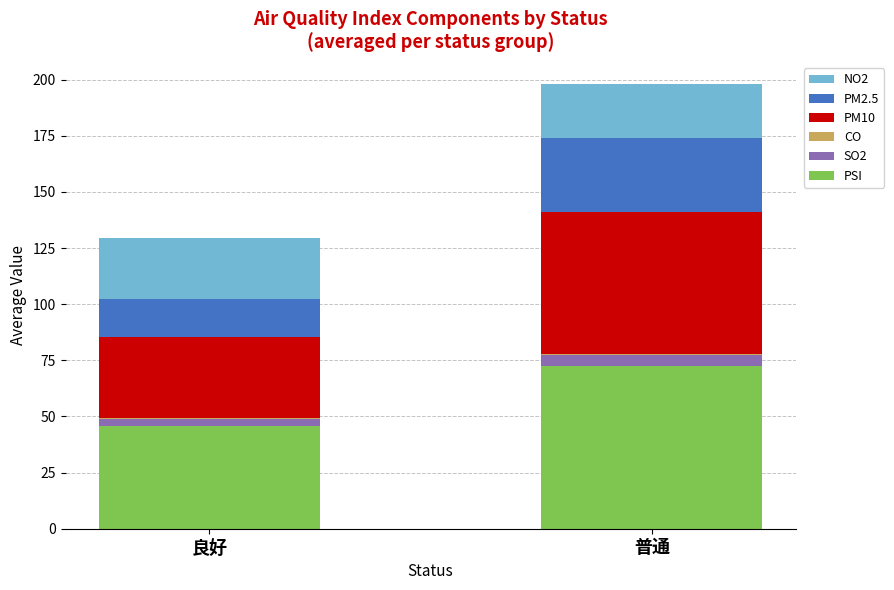

At which label does PSI reach its peak?

普通